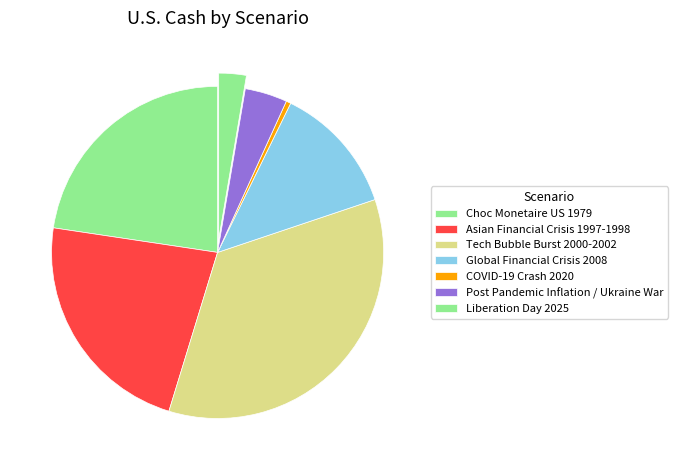

Which category has the biggest portion of the pie?

Tech Bubble Burst 2000-2002